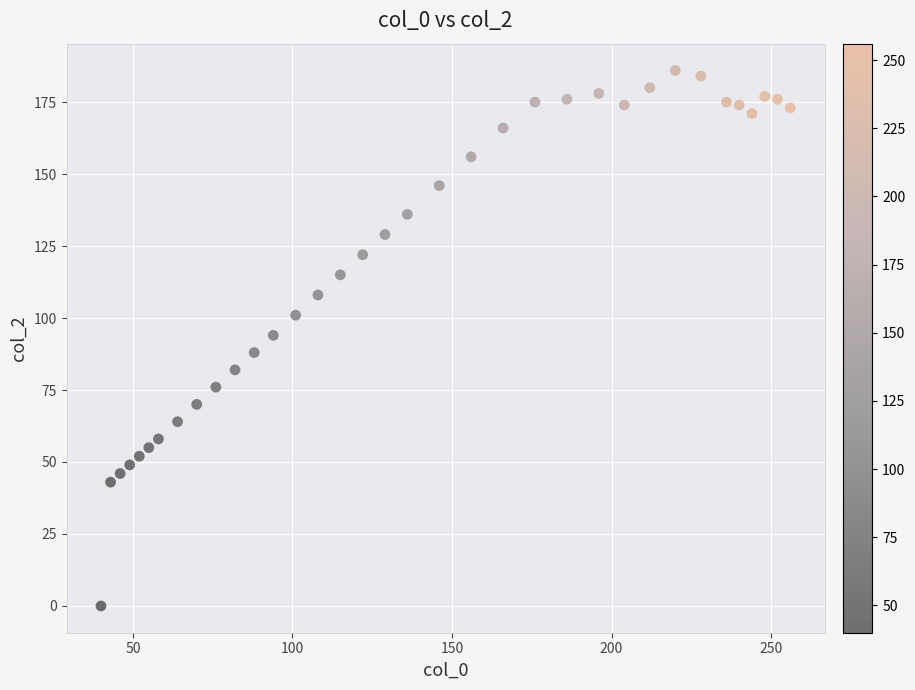

What is the range of X values (max minus min)?

216